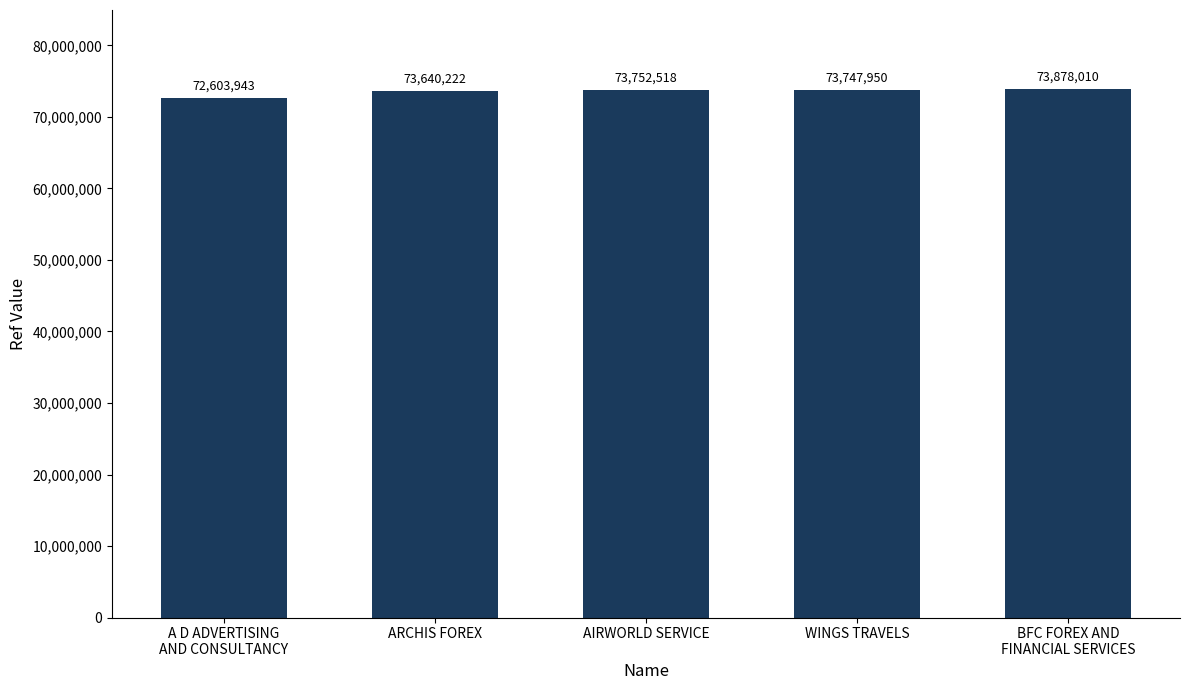

What is the value of the 3rd bar from the left?

73752518